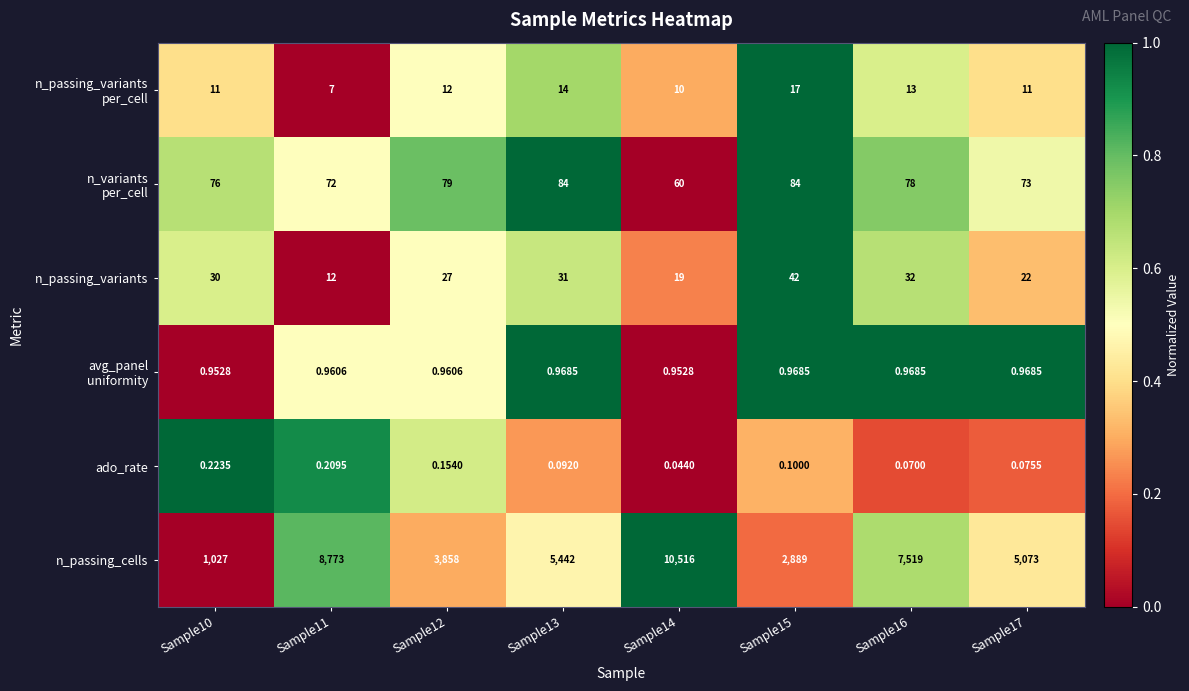

Which series changed the most between Sample12 and Sample13?

n_passing_cells